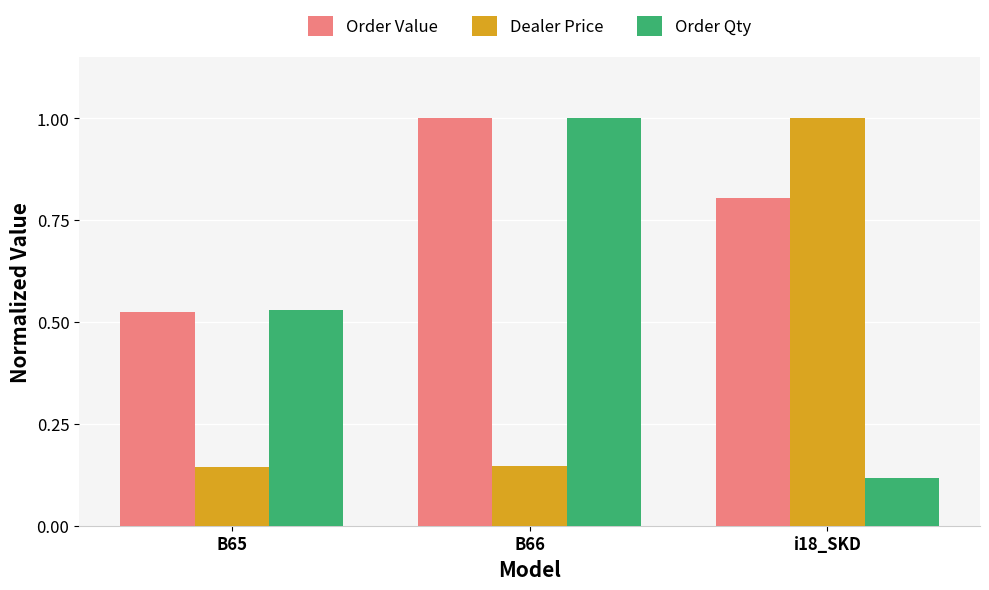

What is the difference between the maximum and minimum values in the Order Qty series?

0.9